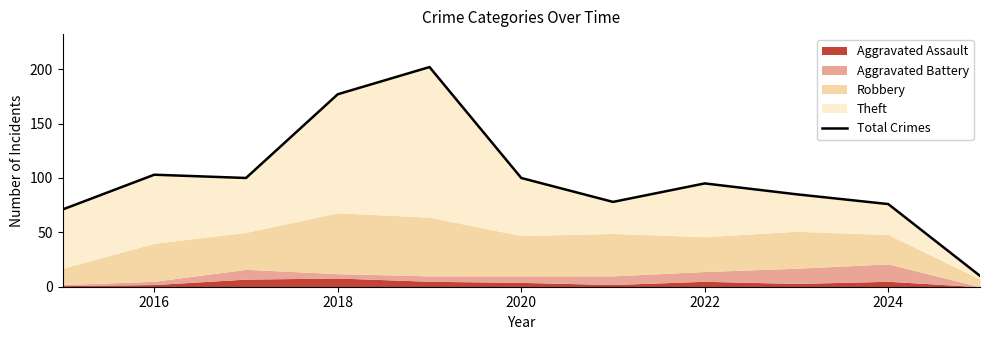

Does the chart display data point markers on the line(s)?

No